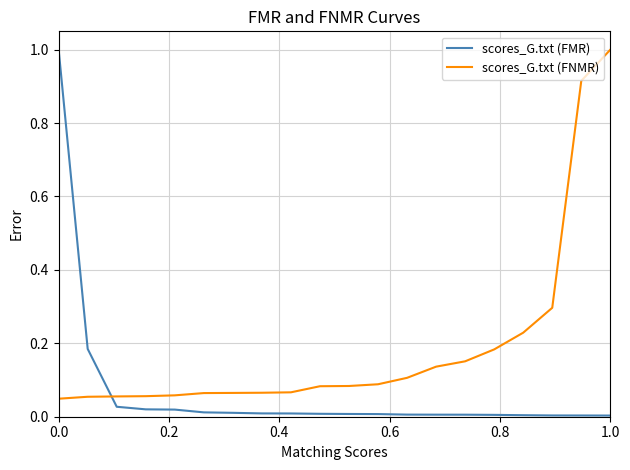

How many intersections are there between scores_G.txt (FMR) and scores_G.txt (FNMR)?

1